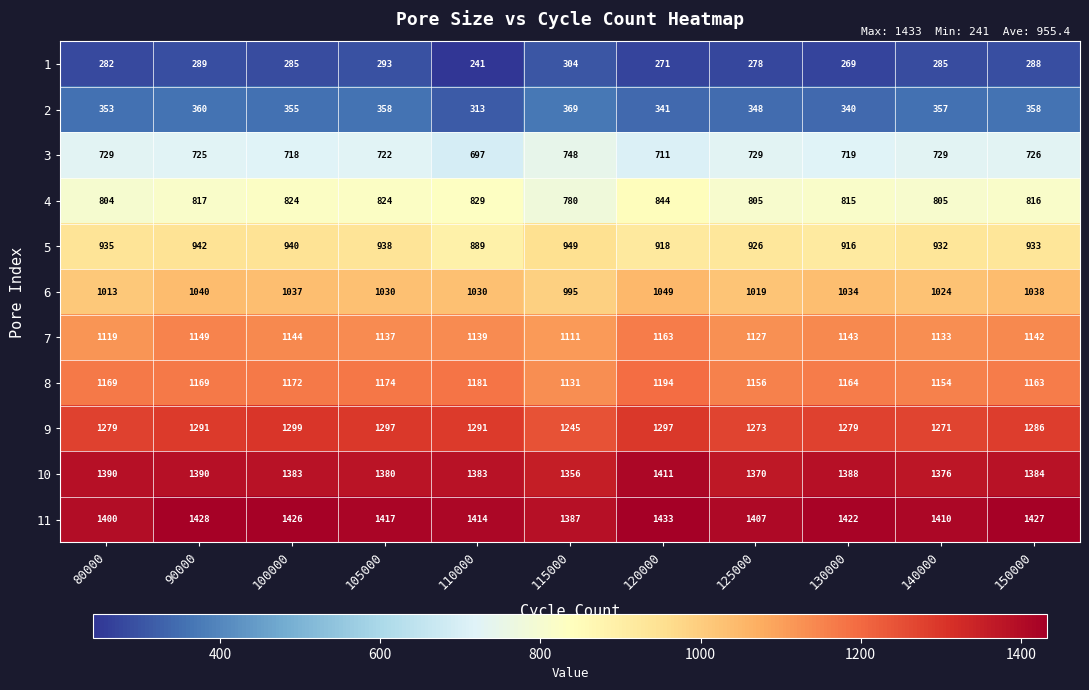

What is the maximum value shown in the chart?

1433